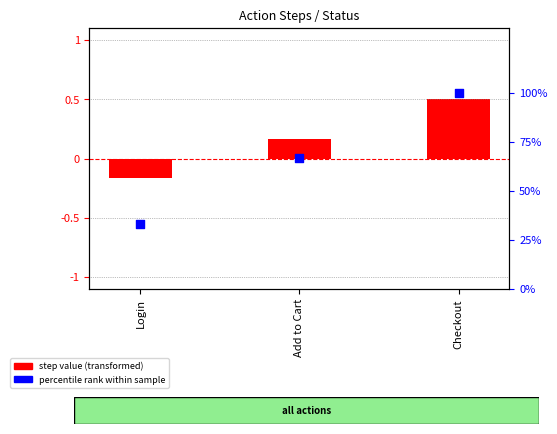

At which category is the sum across all series the highest?

Checkout